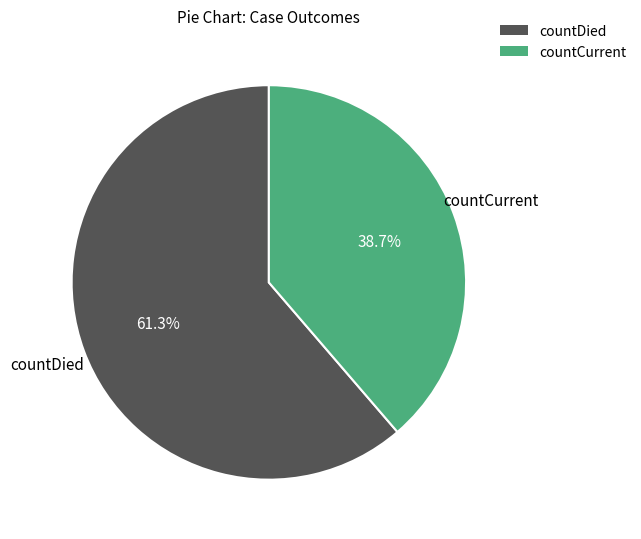

Does countDied represent more than half of the total?

Yes